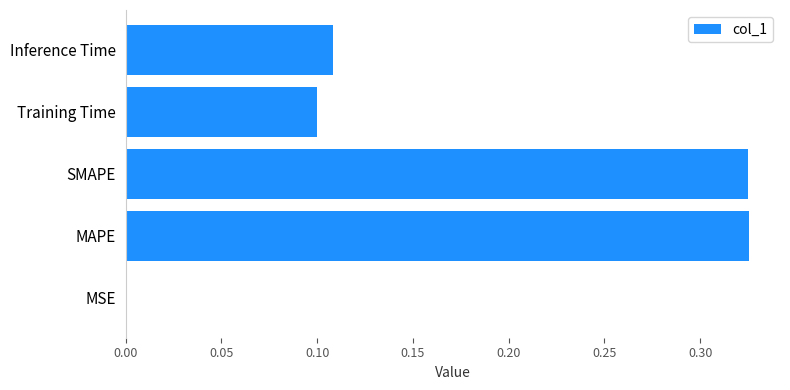

True or false: the data shows 0.5 at MAPE.

False